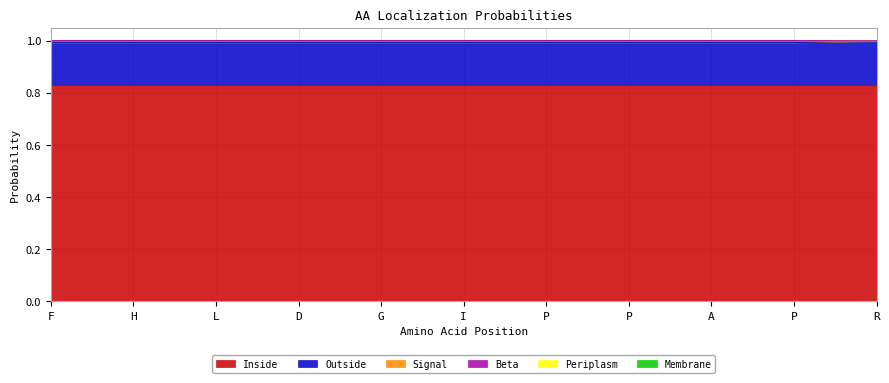

Does the chart have visible grid lines?

Yes